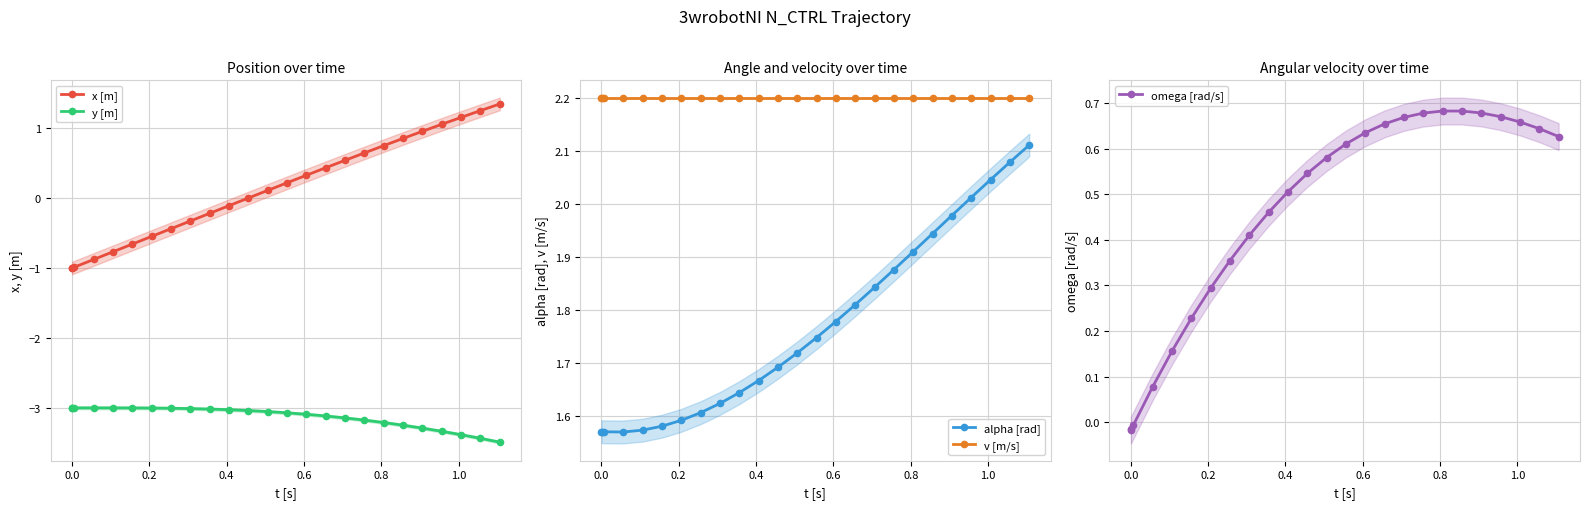

True or false: omega [rad/s] has more than 0 points higher than both neighbors.

True